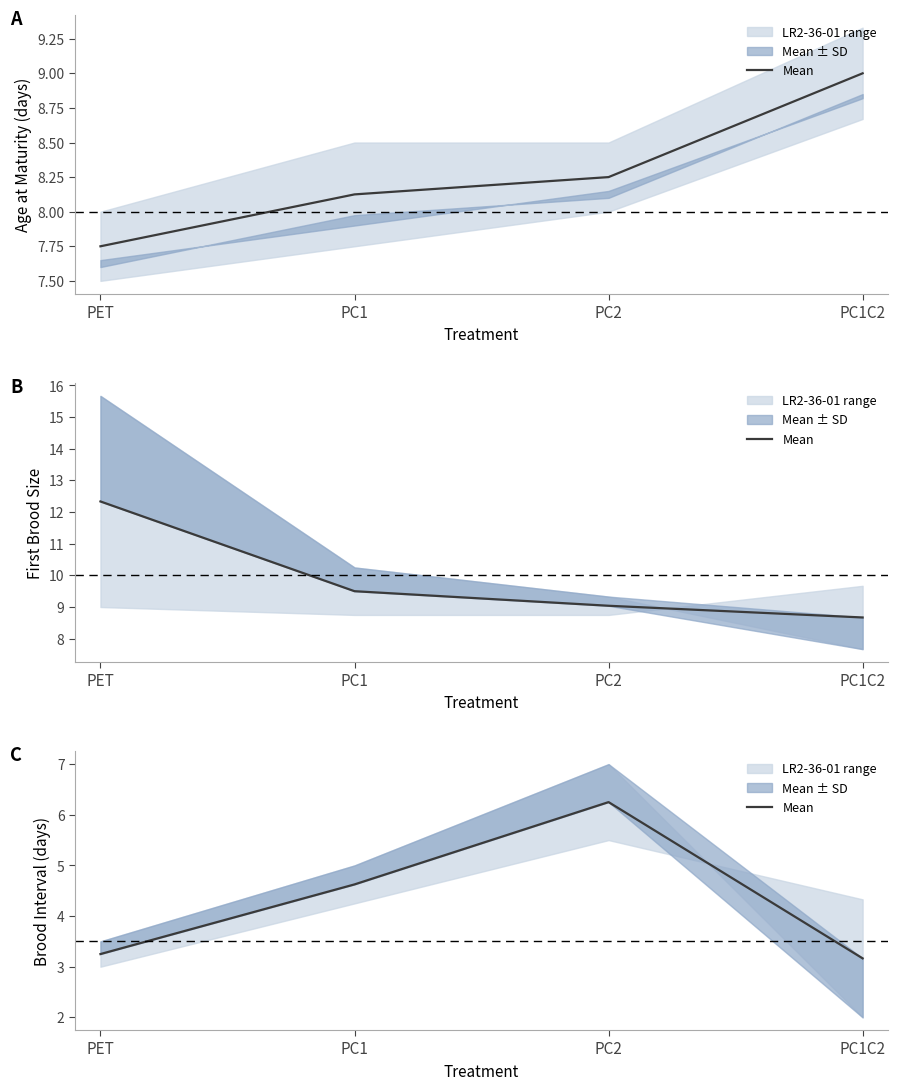

Is it true that the value at PC2 is 8.7?

False